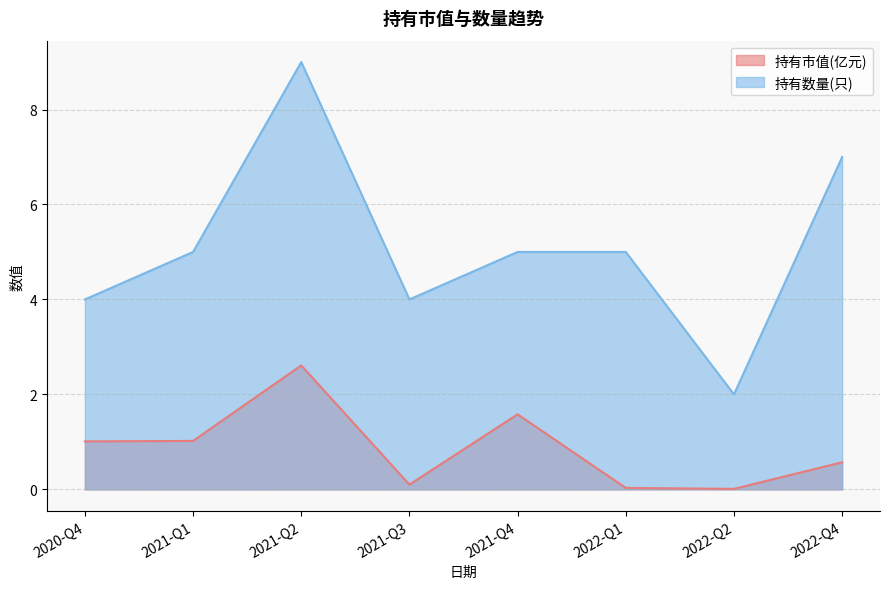

Between 2021-Q1 and 2021-Q3, which series saw the biggest shift?

持有数量(只)